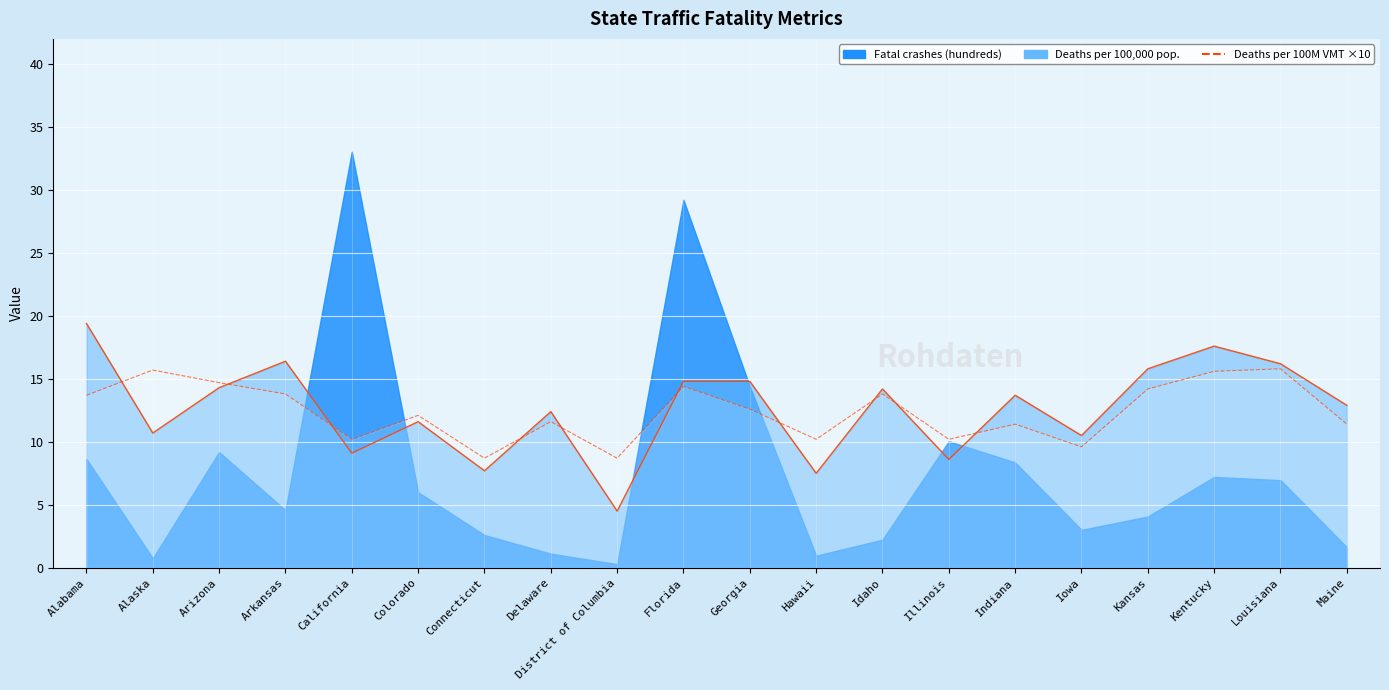

What is the label of the 8th point from the right?

Idaho